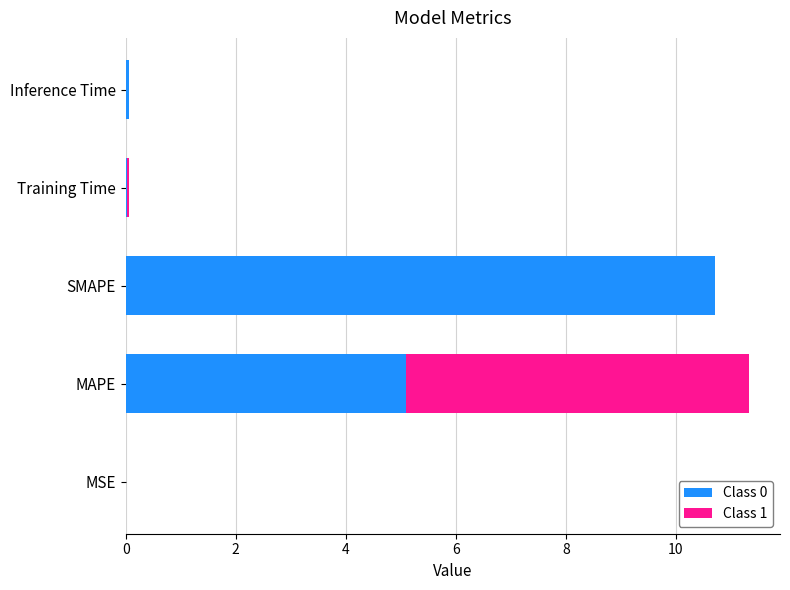

Are the bars grouped side by side (vs. stacked)?

No